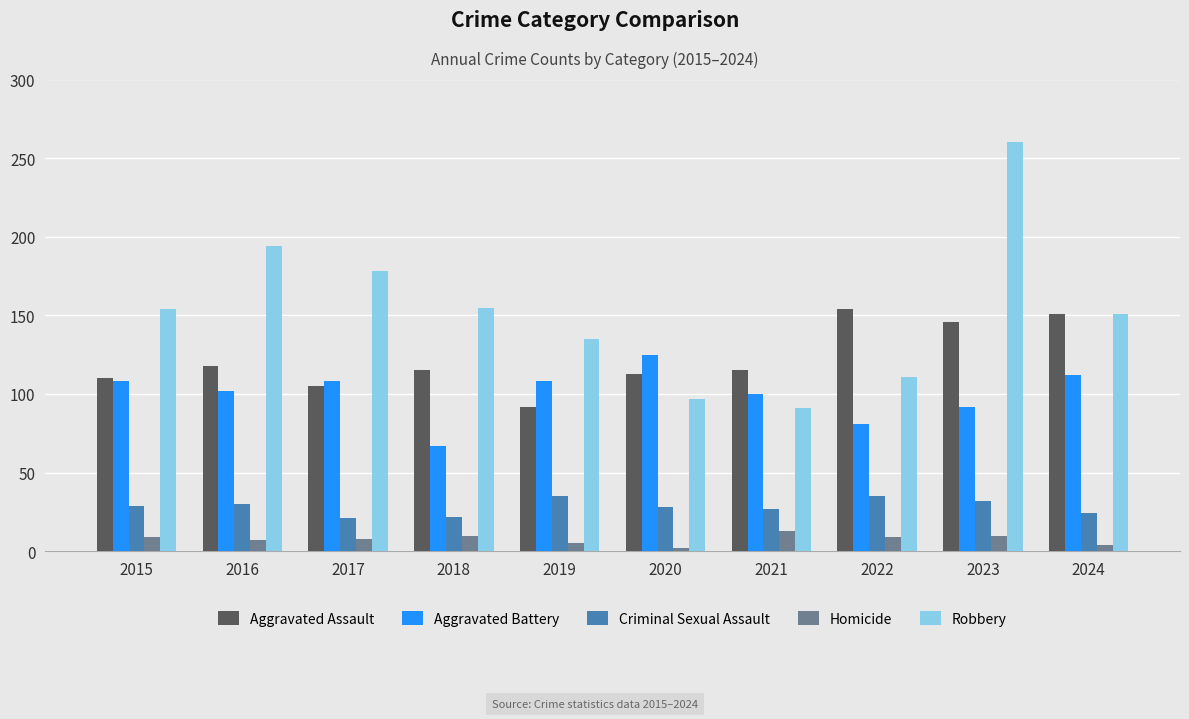

What is the spread (max minus min) of values at 2019?

130